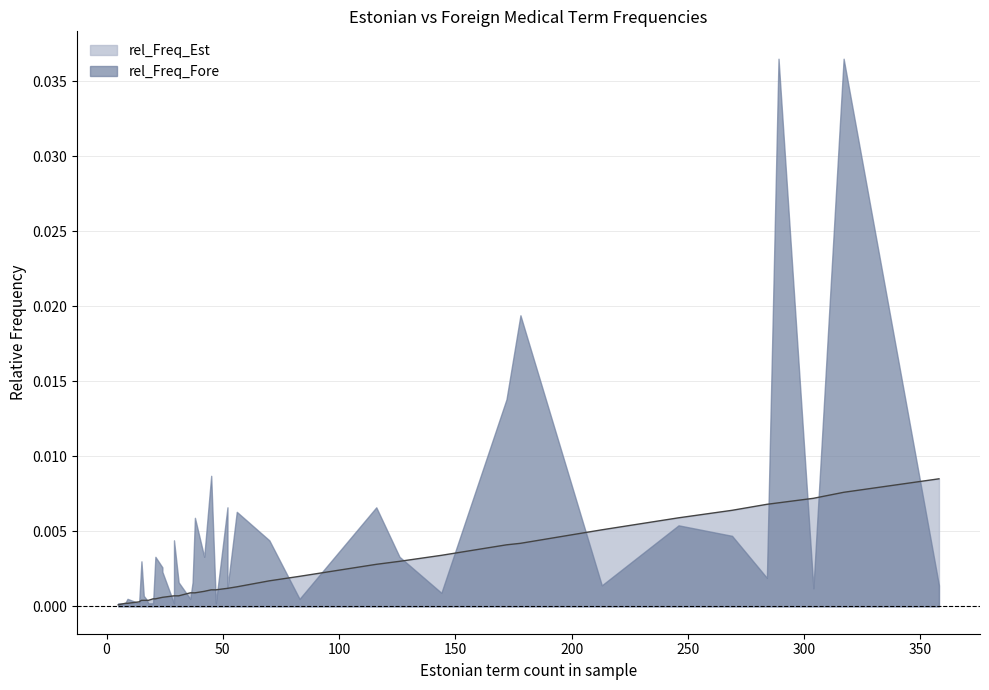

List the labels in order of value, largest first.

358, 317, 304, 289, 284, 269, 246, 213, 178, 172, 144, 126, 116, 83, 70, 56, 52, 52, 45, 47, 42, 36, 37, 38, 29, 29, 31, 24, 24, 20, 21, 15, 16, 16, 17, 18, 14, 8, 9, 5